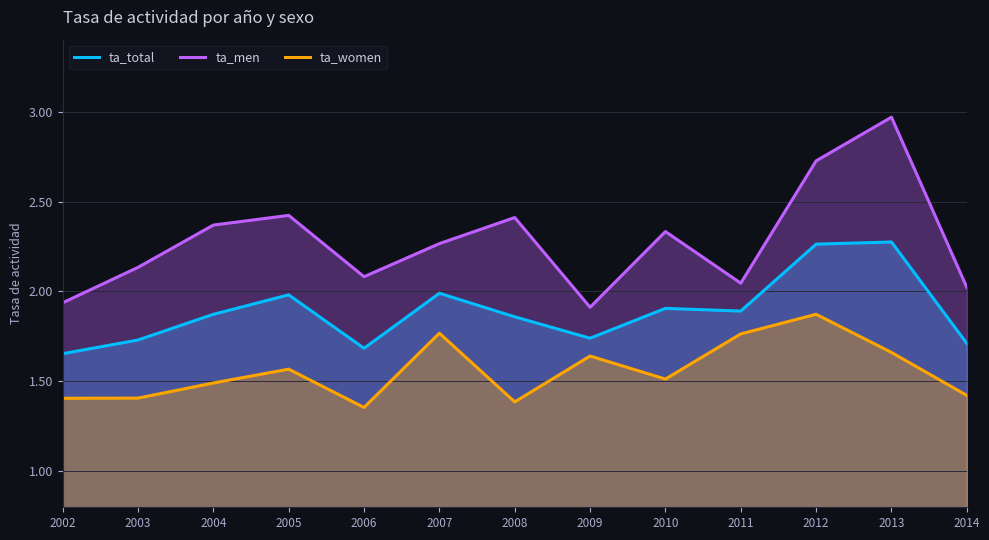

How many series are shown in this chart?

3